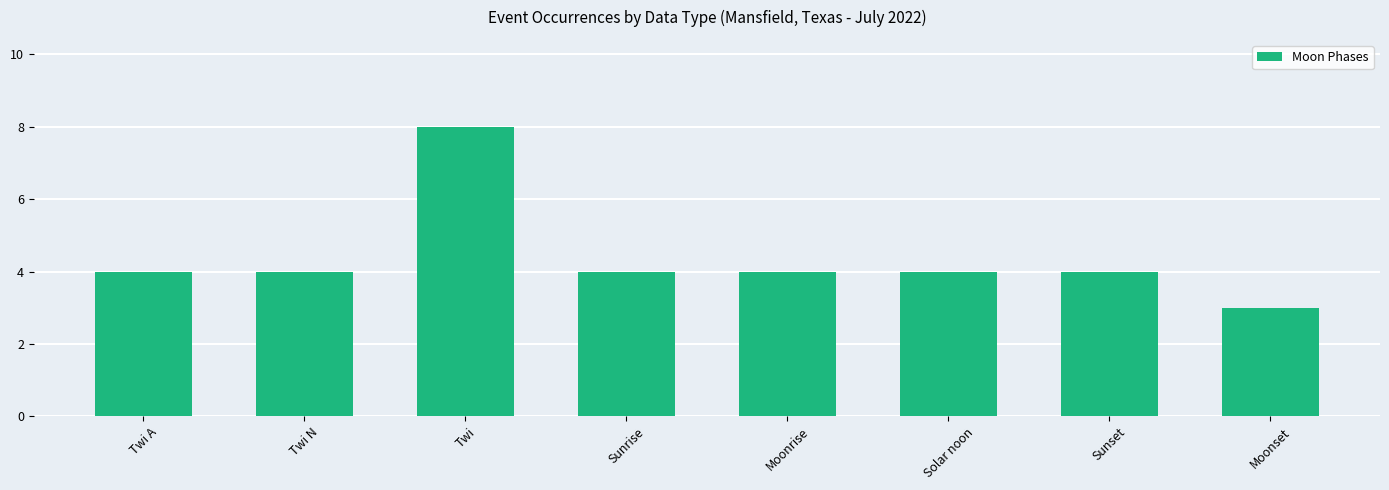

Which has a higher value, Sunrise or Twi?

Twi